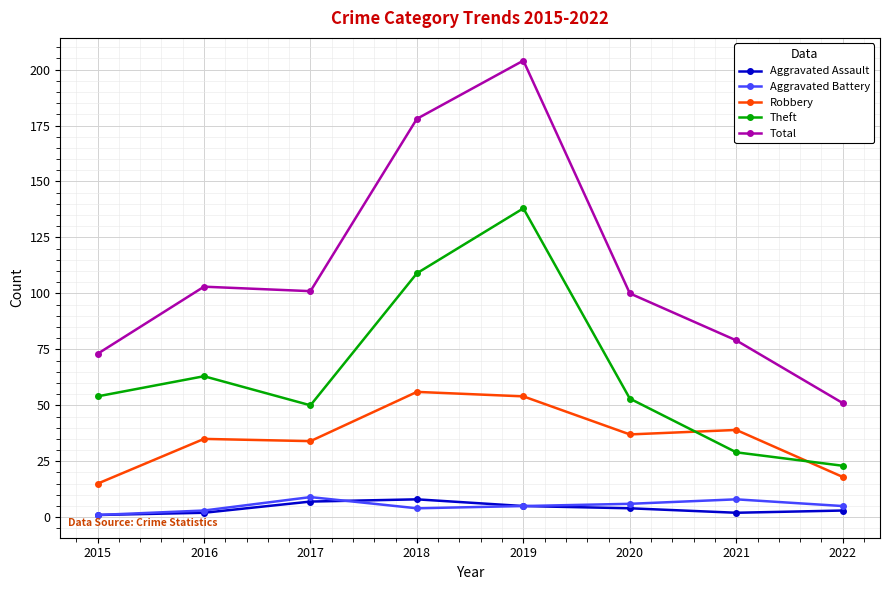

What is the minimum value shown in the chart?

1